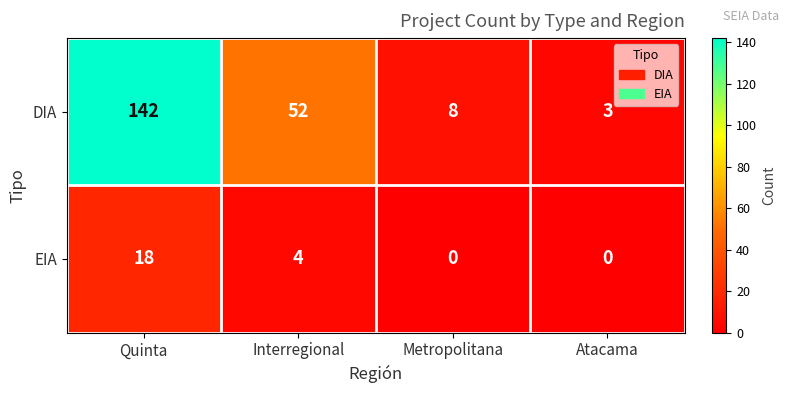

At which category is the sum across all series the highest?

Quinta